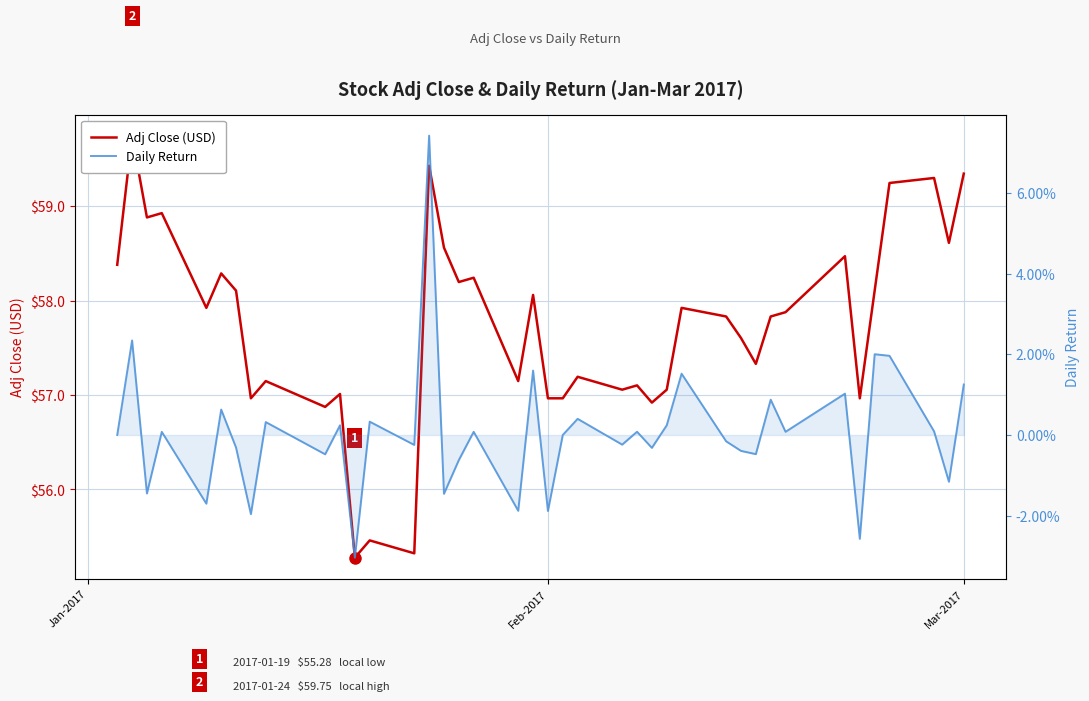

True or false: Adj Close (USD) and Daily Return cross at least once.

False